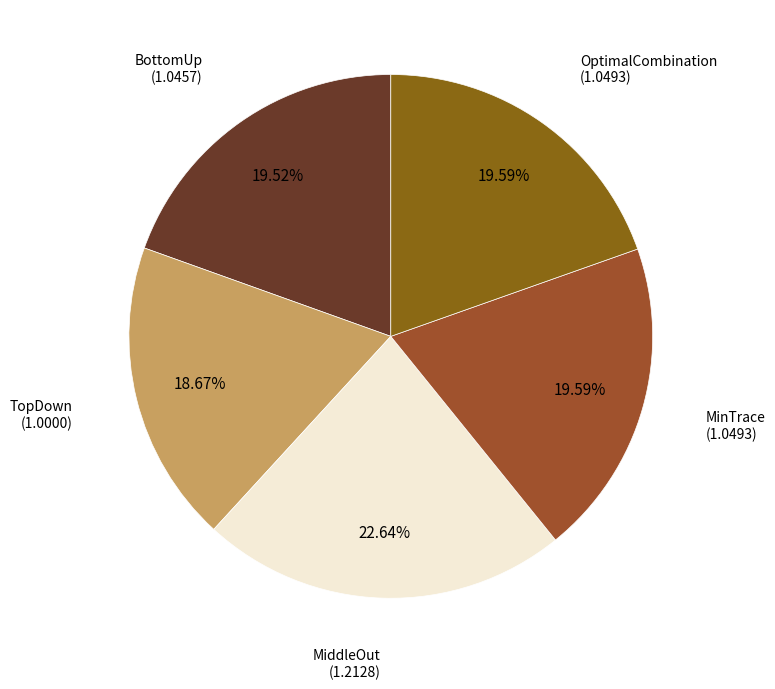

How much of the chart is everything except TopDown?

81.3%